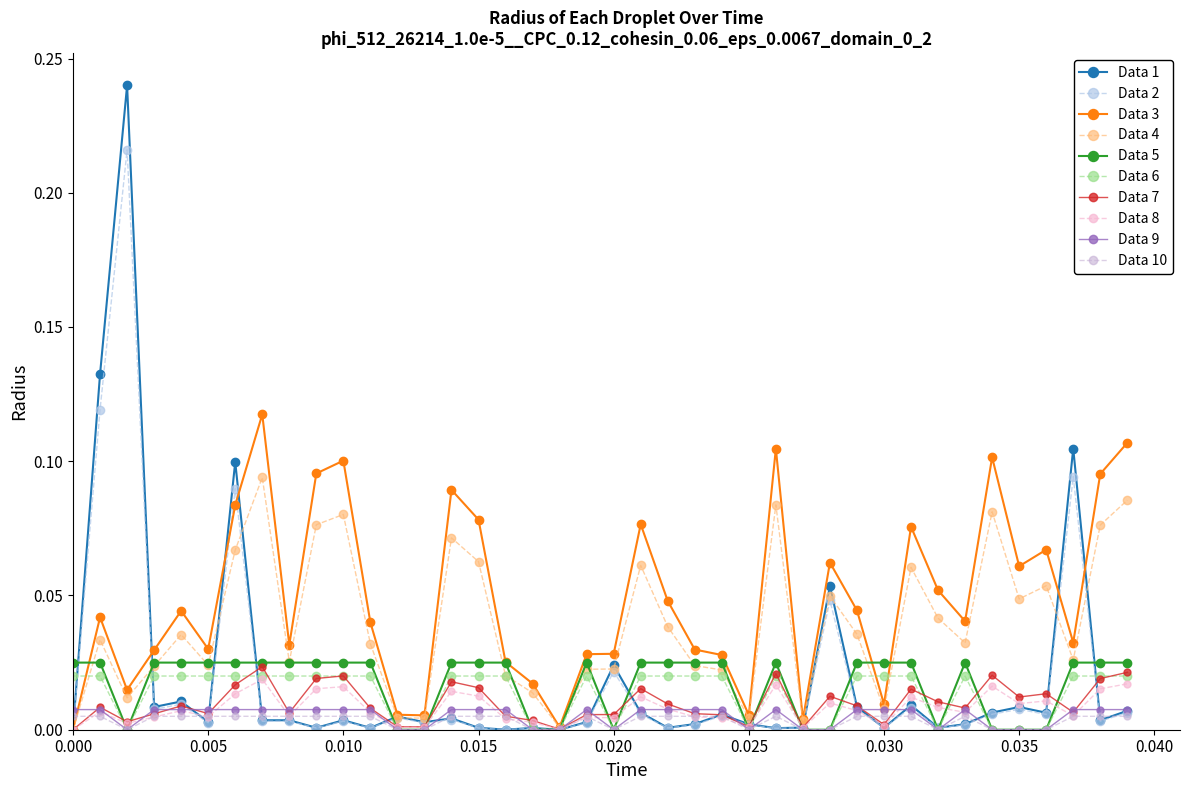

Does the chart have visible grid lines?

No